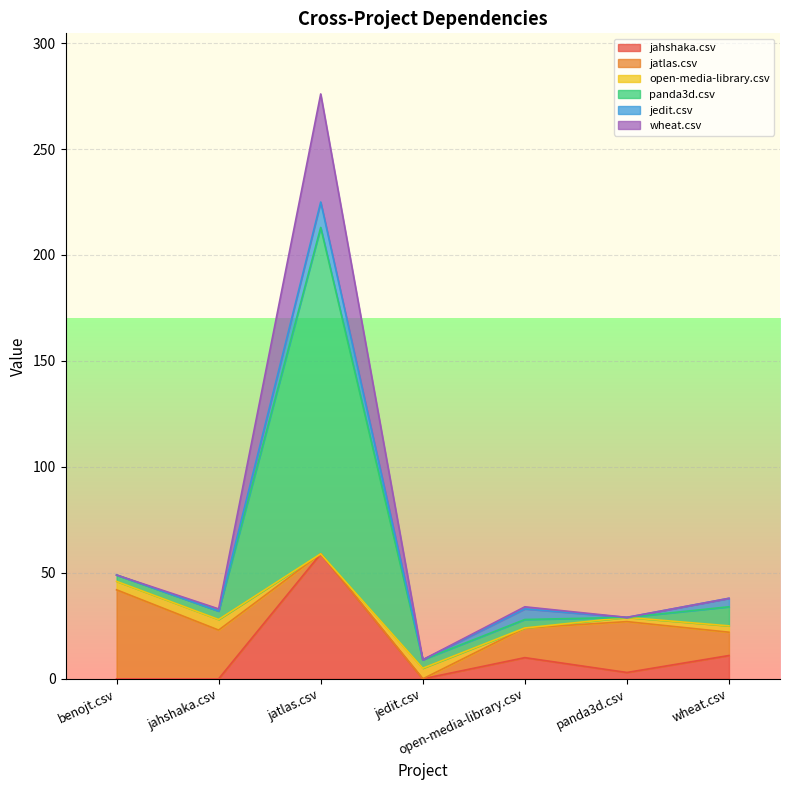

What position from the right is jatlas.csv?

5